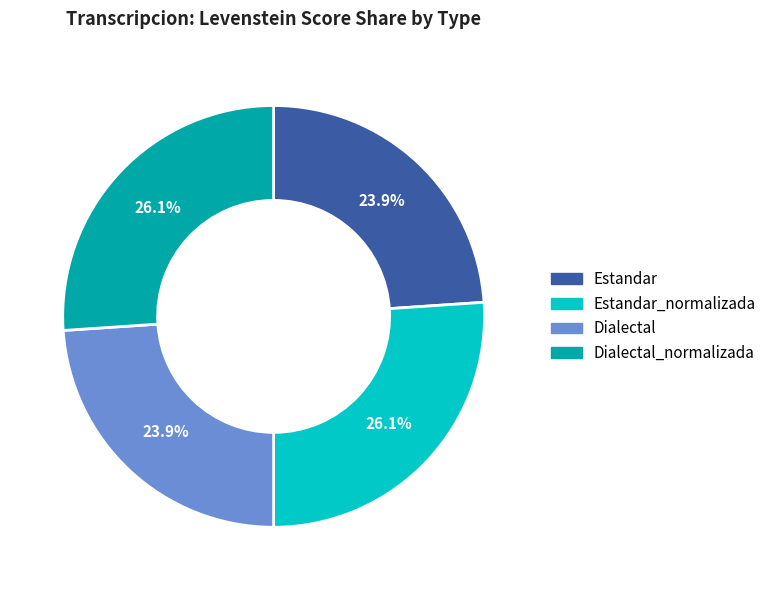

How many slices are in this pie chart?

4